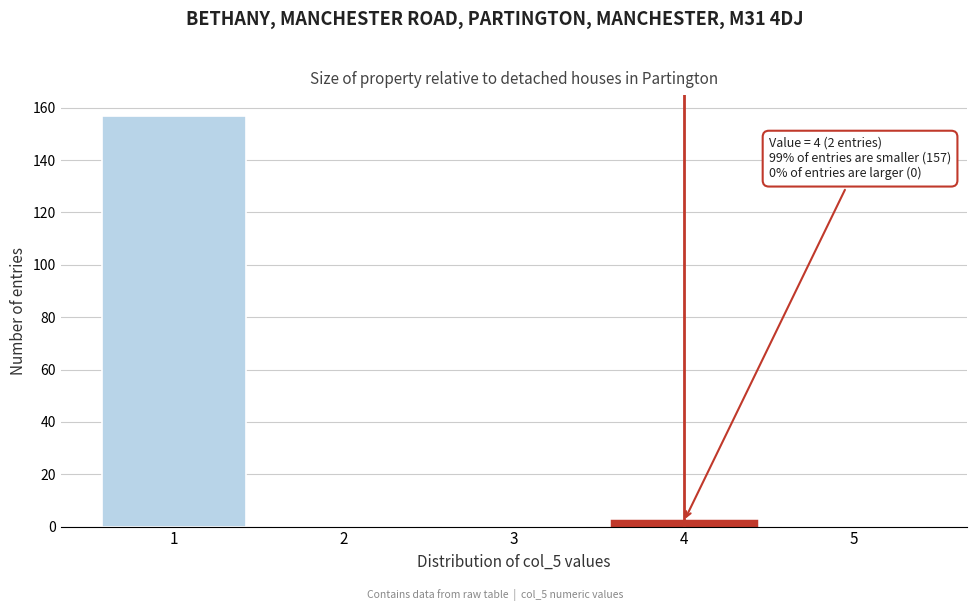

Reading right to left, what are all the values shown in this chart?

5=0	4=2	3=0	2=0	1=157